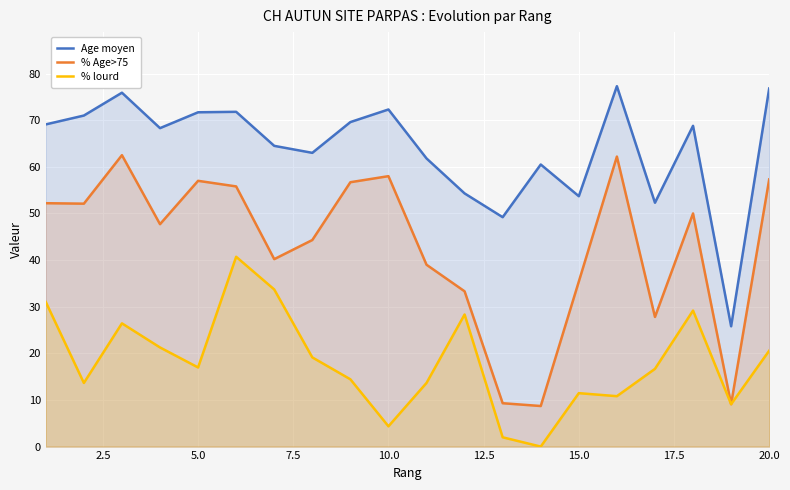

Rank the series at 15.0 from highest to lowest value.

Age moyen, % Age>75, % lourd